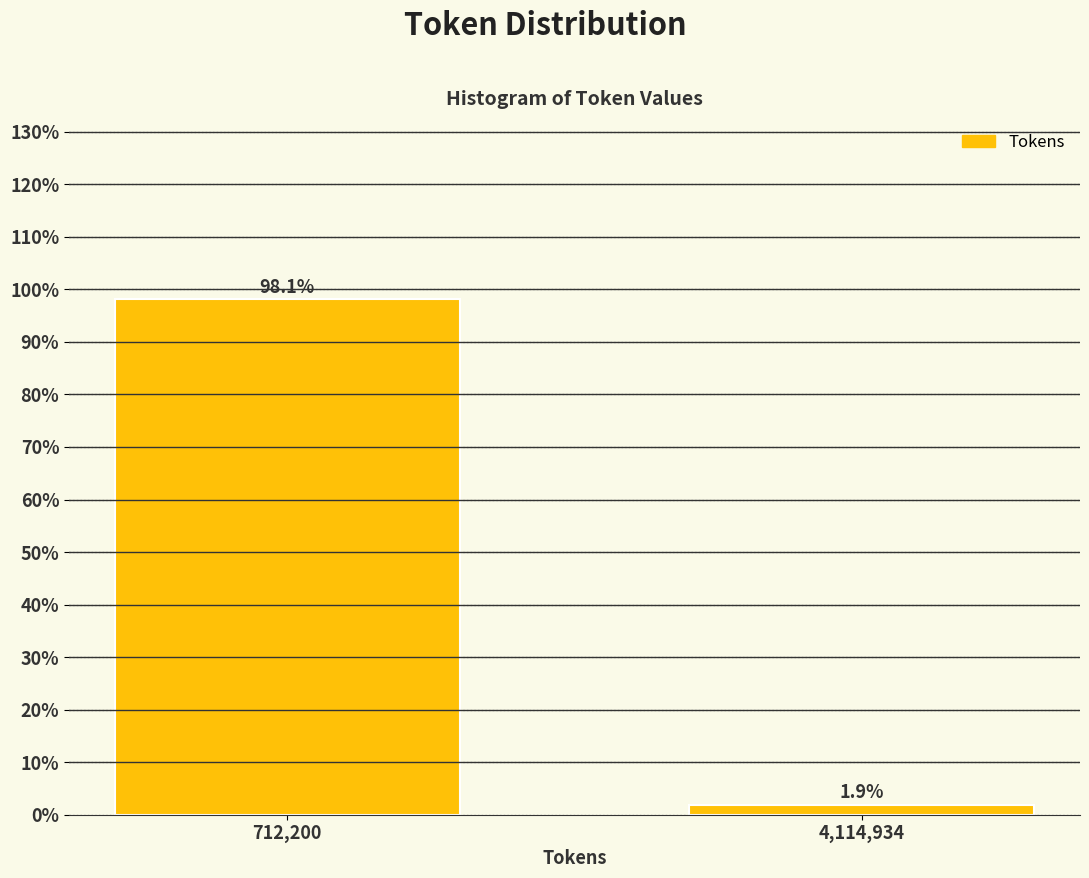

Reading left to right, list all the values displayed in this chart.

98.1	1.9